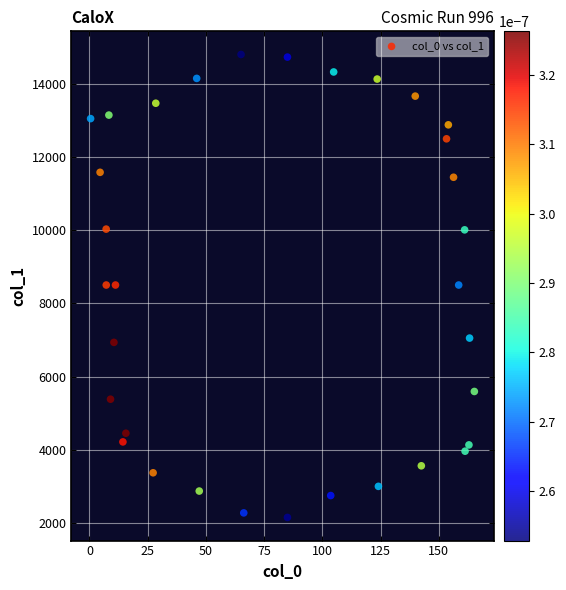

What is the range of Y values (max minus min)?

12647.8